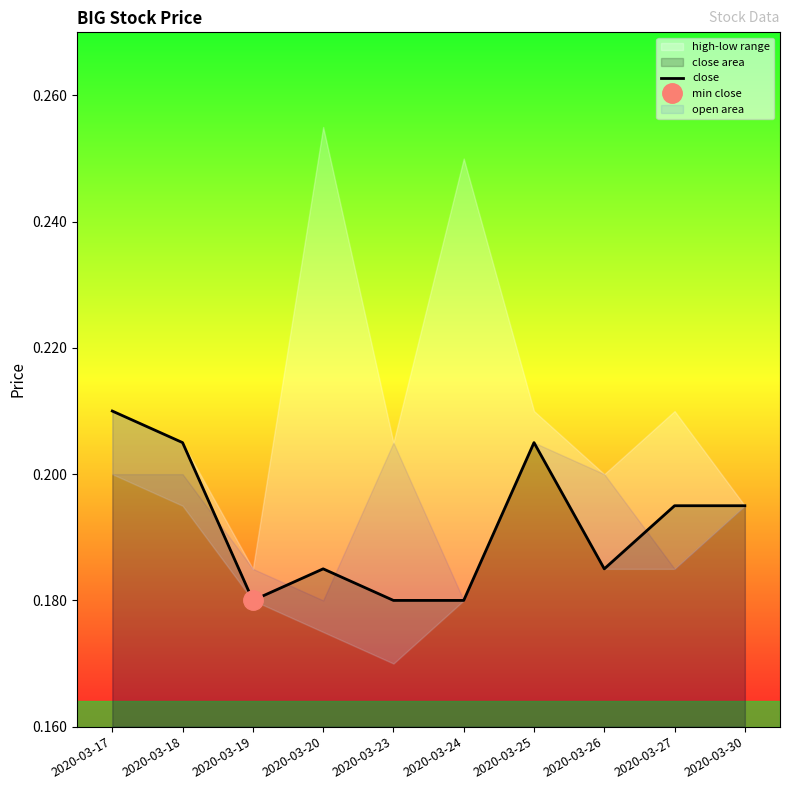

How many lines are shown in the chart?

1